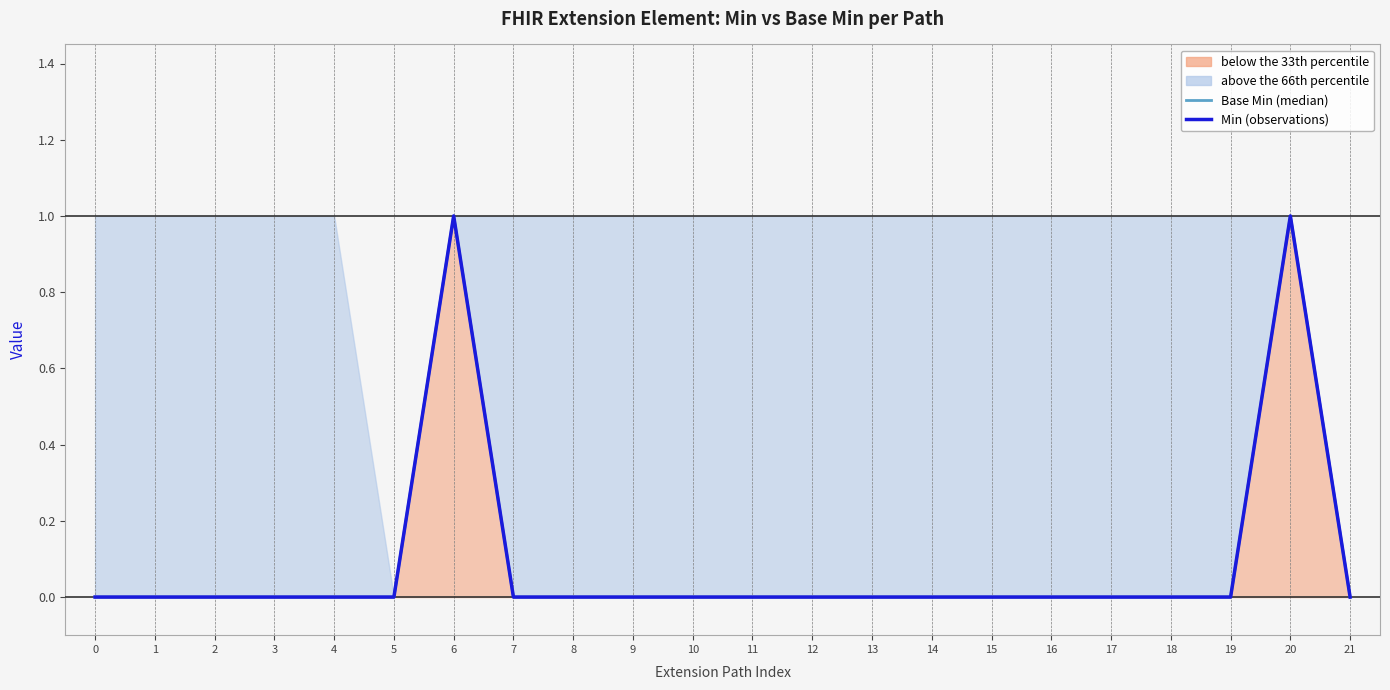

Which series changed the most between 4 and 10?

Base Min (median)